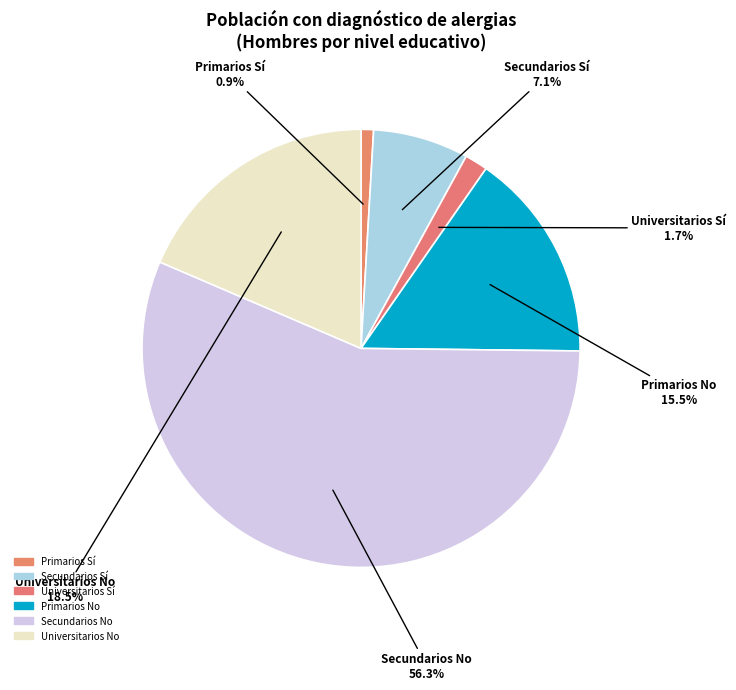

How many segments does this pie chart have?

6